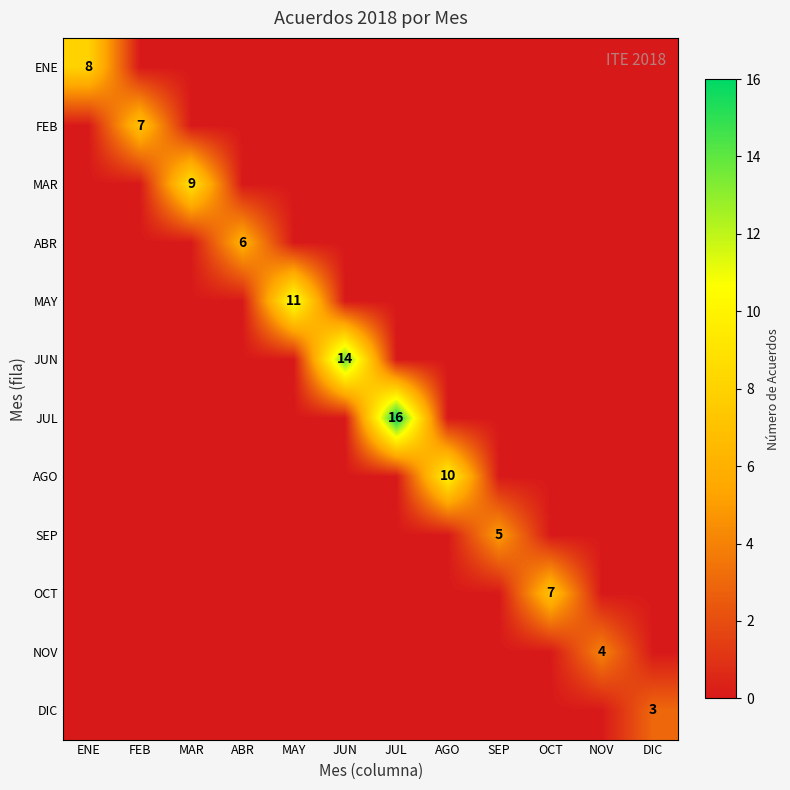

What is the difference between the highest and lowest values at SEP?

5